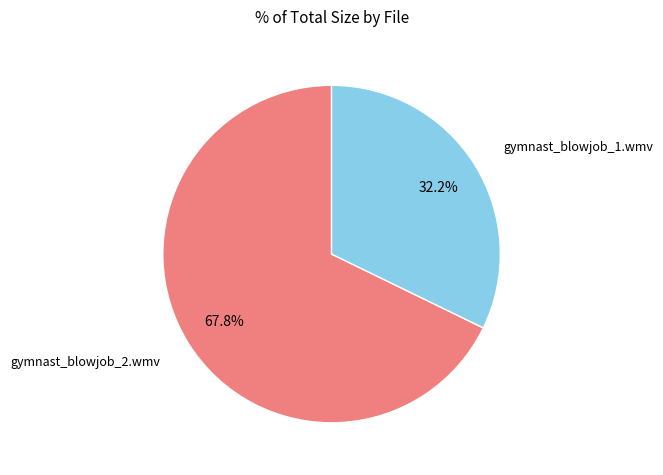

Which category has the biggest portion of the pie?

gymnast_blowjob_2.wmv